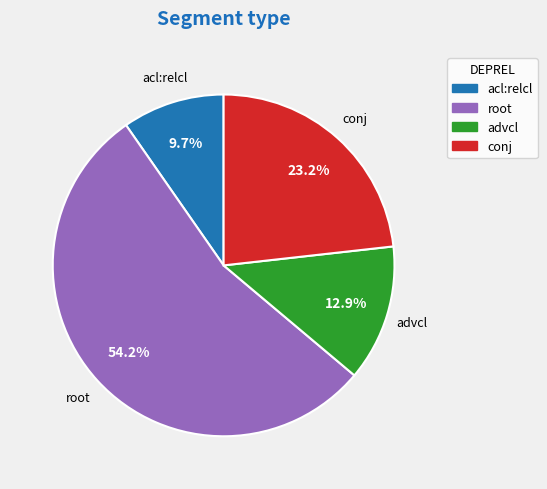

Approximately how many times larger is the value at conj compared to root?

0.4